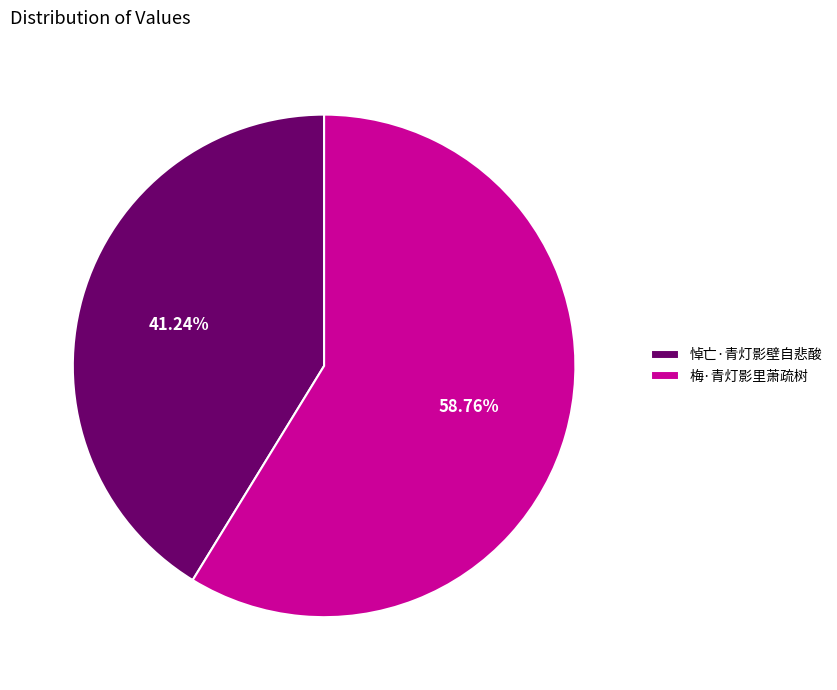

Between 梅·青灯影里萧疏树 and 悼亡·青灯影壁自悲酸, which is larger?

梅·青灯影里萧疏树